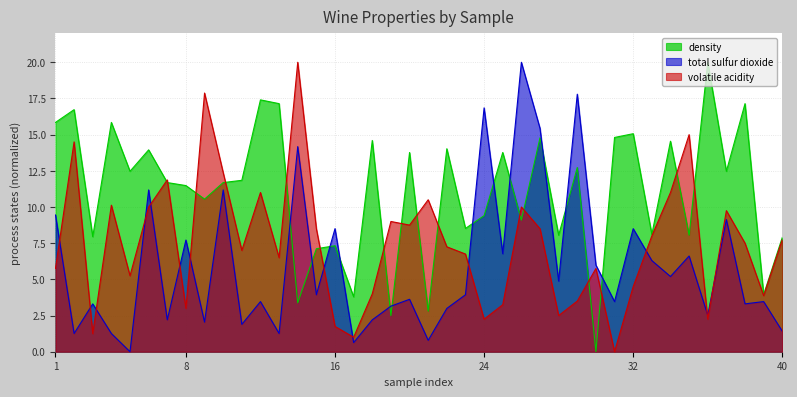

Does the chart display data point markers on the line(s)?

No